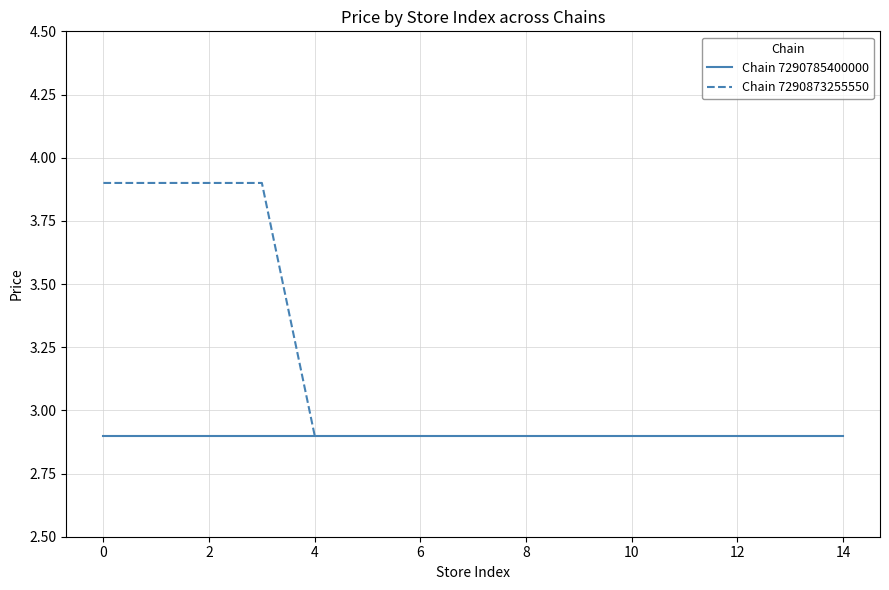

True or false: there are more than 2 points higher than both neighbors.

False